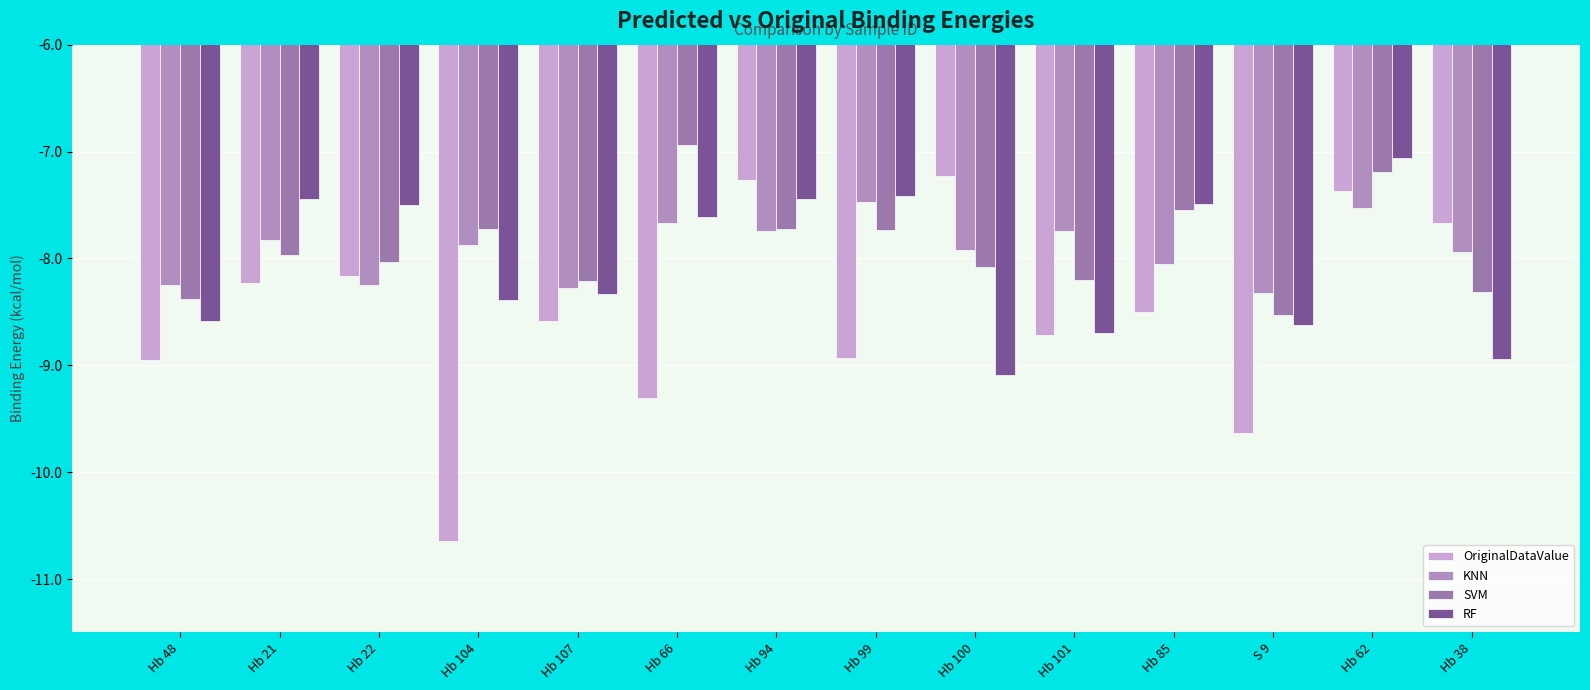

Reading left to right, extract all data points from this chart.

OriginalDataValue: Hb 48=-8.9	Hb 21=-8.2	Hb 22=-8.2	Hb 104=-10.6	Hb 107=-8.6	Hb 66=-9.3	Hb 94=-7.3	Hb 99=-8.9	Hb 100=-7.2	Hb 101=-8.7	Hb 85=-8.5	S 9=-9.6	Hb 62=-7.4	Hb 38=-7.7
KNN: Hb 48=-8.3	Hb 21=-7.8	Hb 22=-8.2	Hb 104=-7.9	Hb 107=-8.3	Hb 66=-7.7	Hb 94=-7.7	Hb 99=-7.5	Hb 100=-7.9	Hb 101=-7.7	Hb 85=-8.1	S 9=-8.3	Hb 62=-7.5	Hb 38=-7.9
SVM: Hb 48=-8.4	Hb 21=-8.0	Hb 22=-8.0	Hb 104=-7.7	Hb 107=-8.2	Hb 66=-6.9	Hb 94=-7.7	Hb 99=-7.7	Hb 100=-8.1	Hb 101=-8.2	Hb 85=-7.5	S 9=-8.5	Hb 62=-7.2	Hb 38=-8.3
RF: Hb 48=-8.6	Hb 21=-7.4	Hb 22=-7.5	Hb 104=-8.4	Hb 107=-8.3	Hb 66=-7.6	Hb 94=-7.4	Hb 99=-7.4	Hb 100=-9.1	Hb 101=-8.7	Hb 85=-7.5	S 9=-8.6	Hb 62=-7.1	Hb 38=-8.9